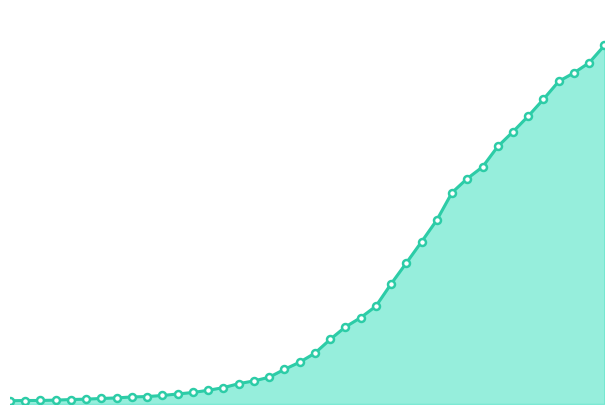

Does the chart display data point markers on the line(s)?

No